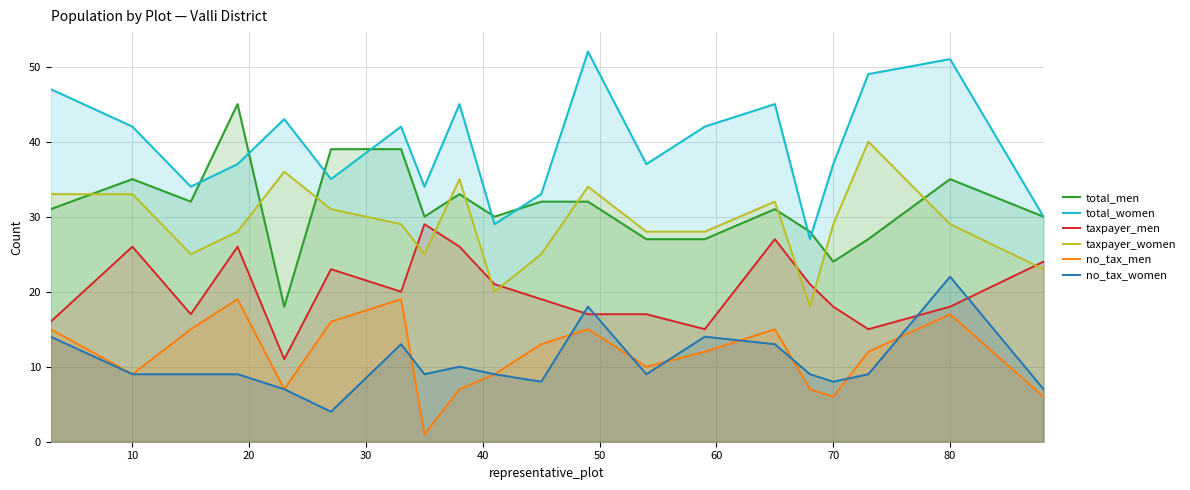

How many data points in no_tax_men are less than 12?

9